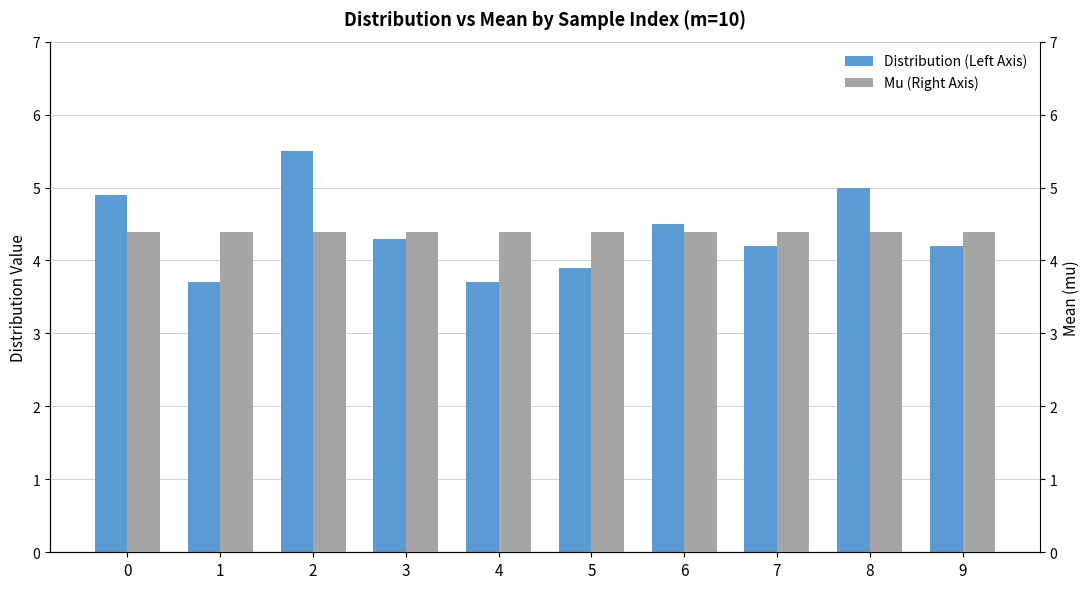

At which category does the chart reach its peak across all series?

2